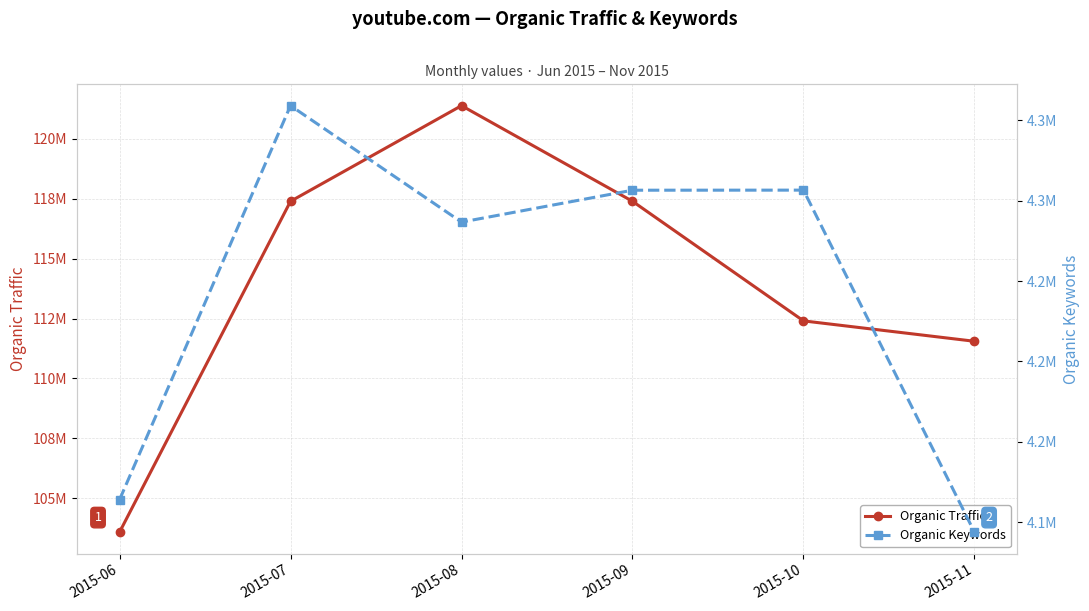

Which series has the largest total across all categories?

Organic Traffic